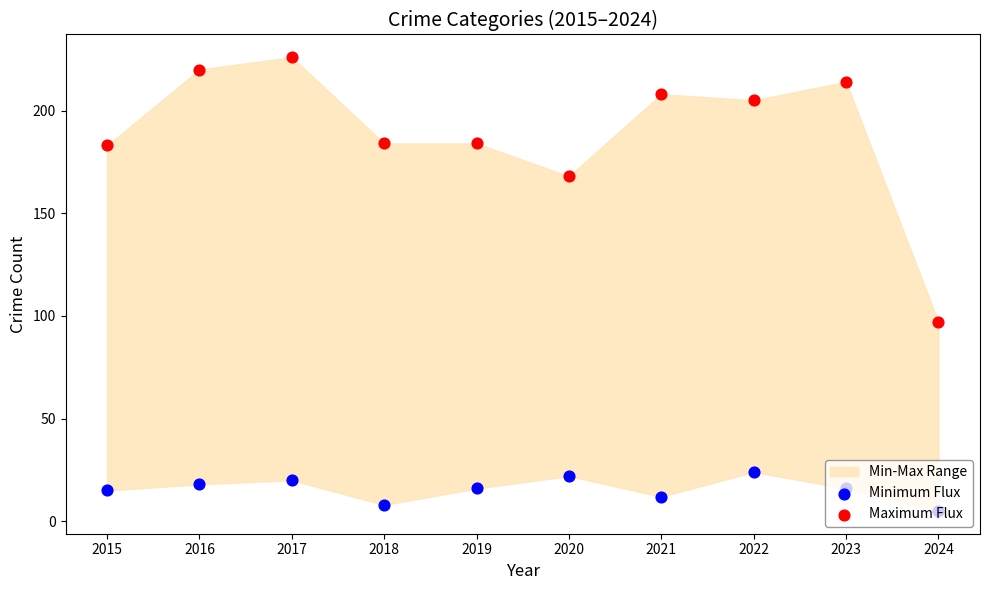

At how many categories does at least one series exceed 66?

10